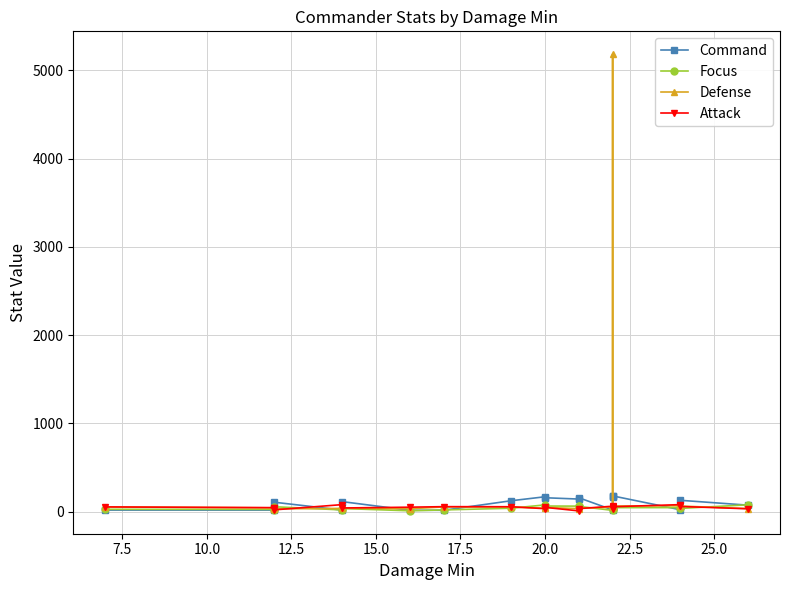

How many interior local valleys does the Focus series have?

5